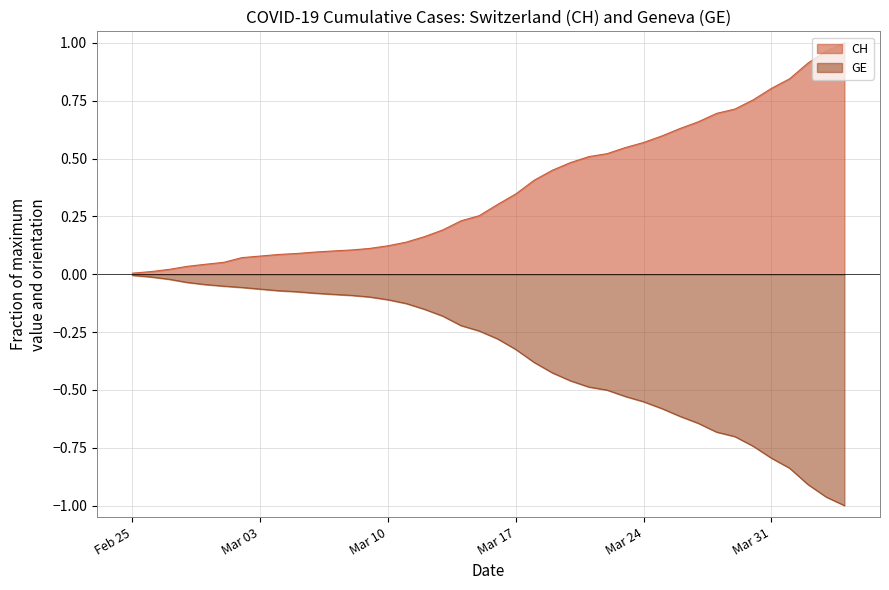

The value of GE at 2020-03-23 is -0.2. True or false?

False